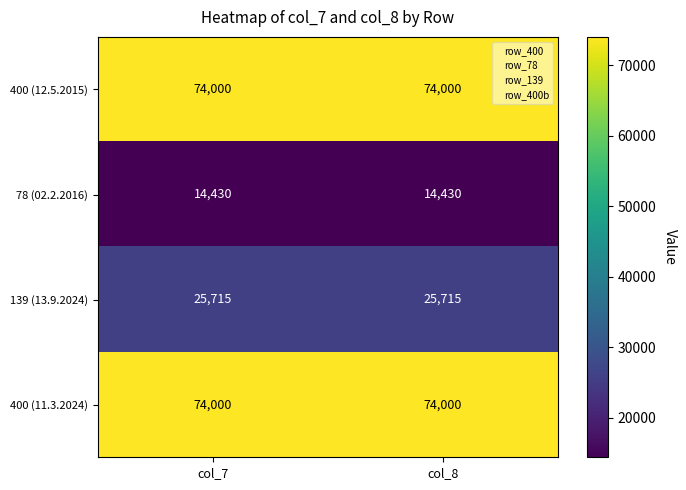

The value of 139 (13.9.2024) at col_8 is 37328. True or false?

False